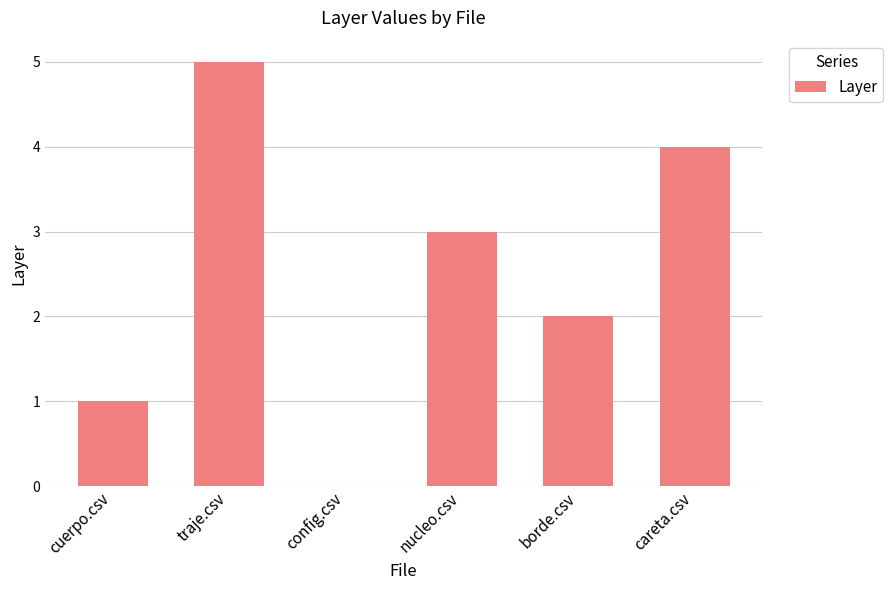

What is the sum of the values at careta.csv and borde.csv?

6